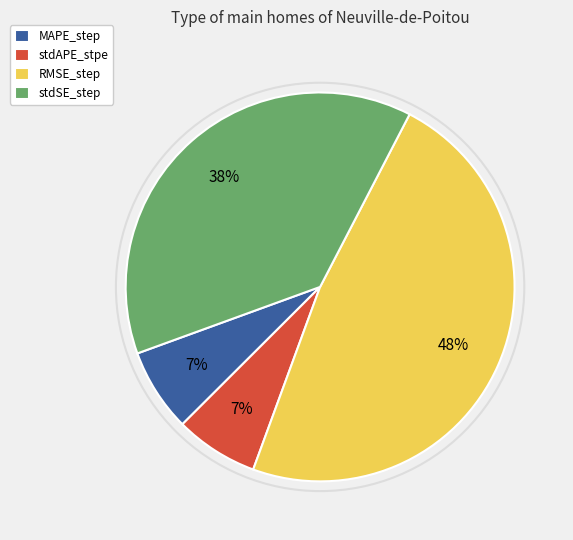

The MAPE_step slice represents 7% of the pie. True or false?

True